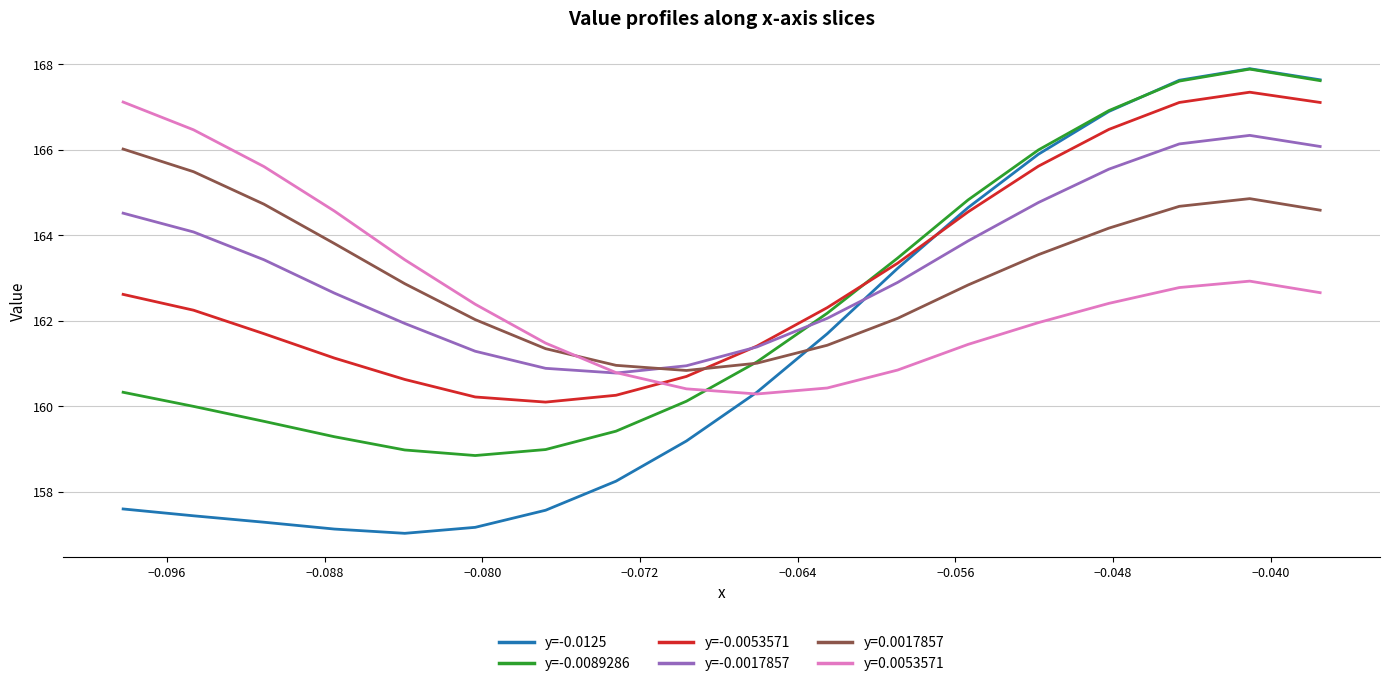

What is the minimum value shown in the chart?

157.0